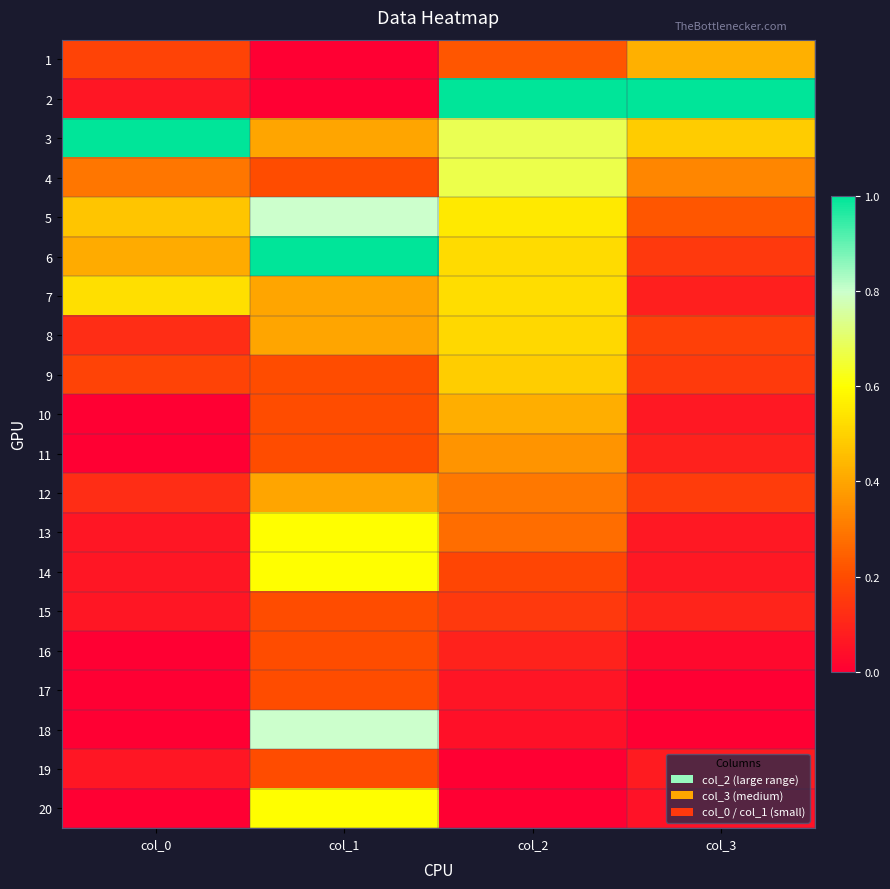

Reading left to right, transcribe all the data shown in this chart.

1: col_0=0.2	col_1=0.0	col_2=0.2	col_3=0.4
2: col_0=0.1	col_1=0.0	col_2=1.0	col_3=1.0
3: col_0=1.0	col_1=0.4	col_2=0.7	col_3=0.5
4: col_0=0.3	col_1=0.2	col_2=0.7	col_3=0.3
5: col_0=0.5	col_1=0.8	col_2=0.6	col_3=0.2
6: col_0=0.4	col_1=1.0	col_2=0.5	col_3=0.2
7: col_0=0.5	col_1=0.4	col_2=0.5	col_3=0.1
8: col_0=0.1	col_1=0.4	col_2=0.5	col_3=0.2
9: col_0=0.2	col_1=0.2	col_2=0.5	col_3=0.2
10: col_0=0.0	col_1=0.2	col_2=0.4	col_3=0.1
11: col_0=0.0	col_1=0.2	col_2=0.4	col_3=0.1
12: col_0=0.1	col_1=0.4	col_2=0.3	col_3=0.2
13: col_0=0.1	col_1=0.6	col_2=0.3	col_3=0.1
14: col_0=0.1	col_1=0.6	col_2=0.2	col_3=0.1
15: col_0=0.1	col_1=0.2	col_2=0.2	col_3=0.1
16: col_0=0.0	col_1=0.2	col_2=0.1	col_3=0.0
17: col_0=0.0	col_1=0.2	col_2=0.1	col_3=0.0
18: col_0=0.0	col_1=0.8	col_2=0.0	col_3=0.0
19: col_0=0.1	col_1=0.2	col_2=0.0	col_3=0.1
20: col_0=0.0	col_1=0.6	col_2=0.0	col_3=0.0